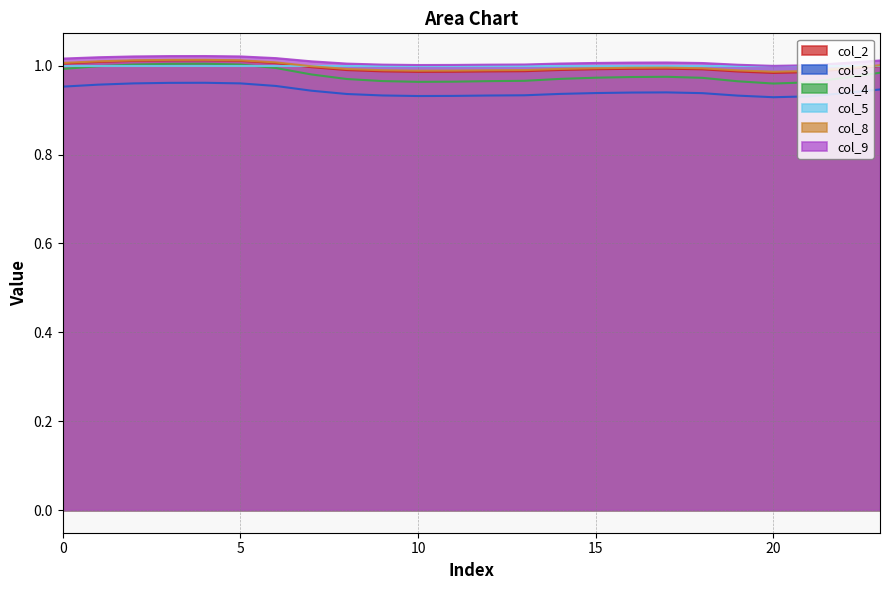

At how many categories does at least one series exceed 1?

23